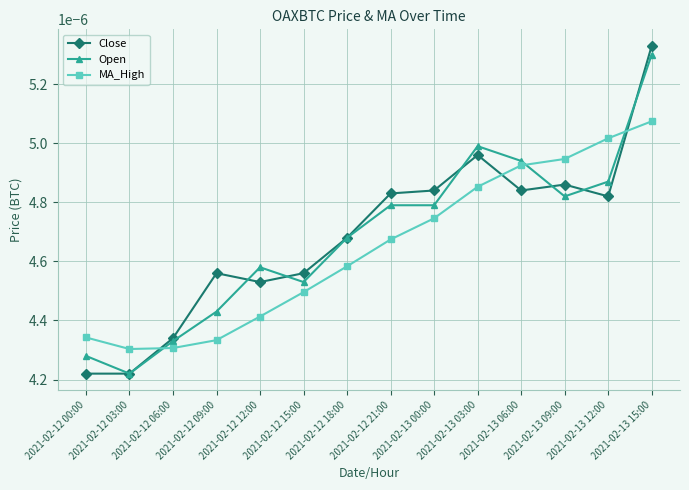

At which category does Close reach its first local peak?

2021-02-12 09:00